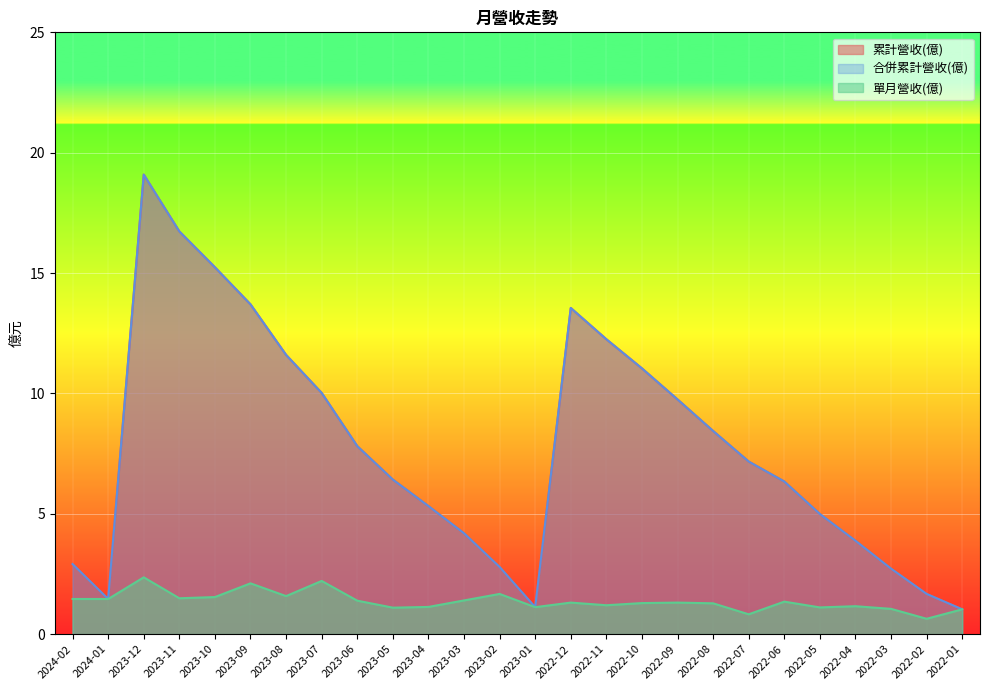

True or false: 單月營收(億) and 累計營收(億) cross at least once.

False